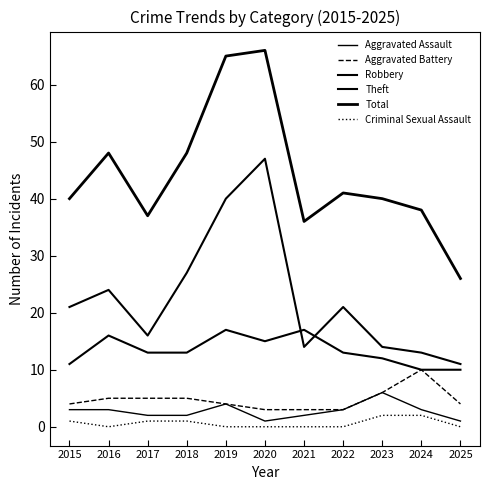

What is the lowest value of the Robbery series?

10